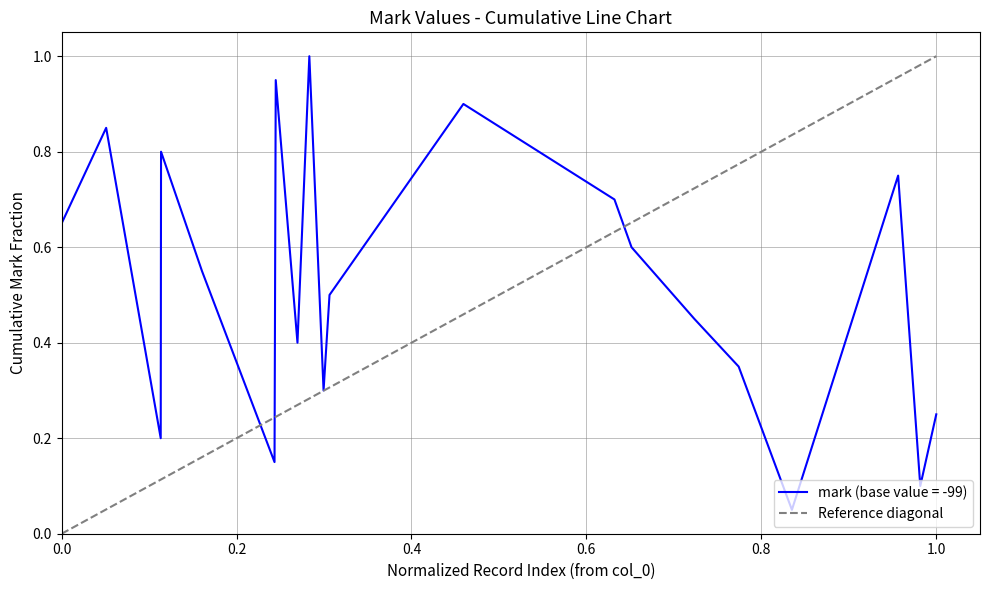

The value at 0.0 is 0. True or false?

False